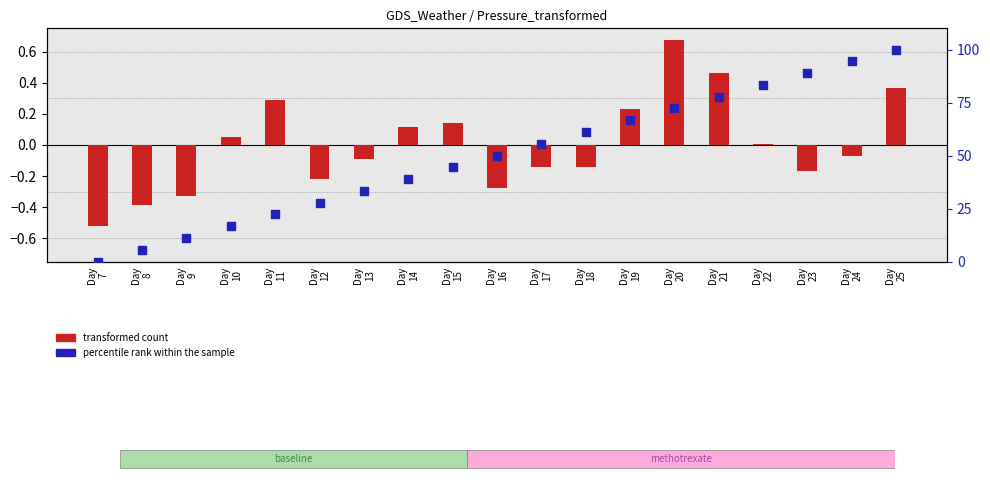

At which category is the sum across all series the highest?

Day
25